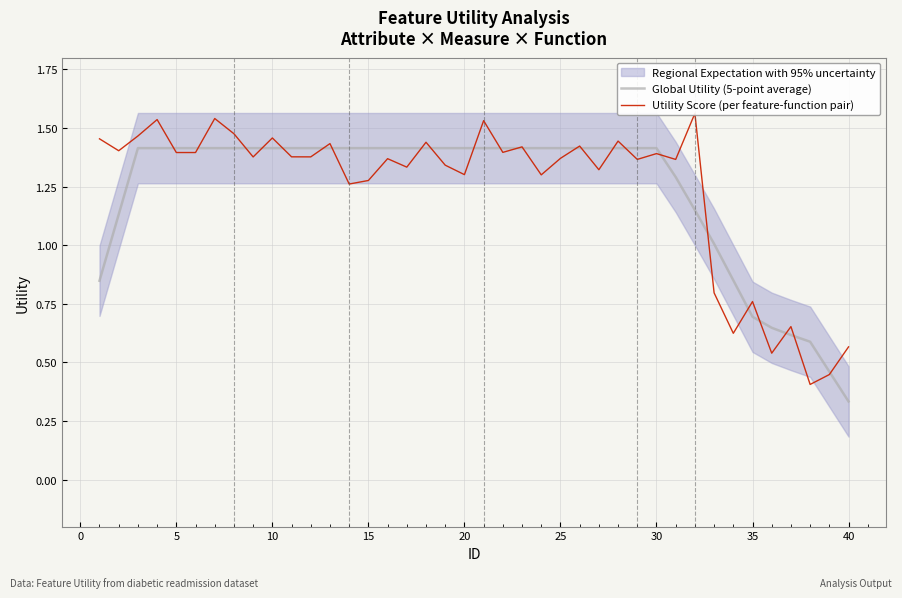

What is the highest value of the Global Utility (5-point average) series?

1.4